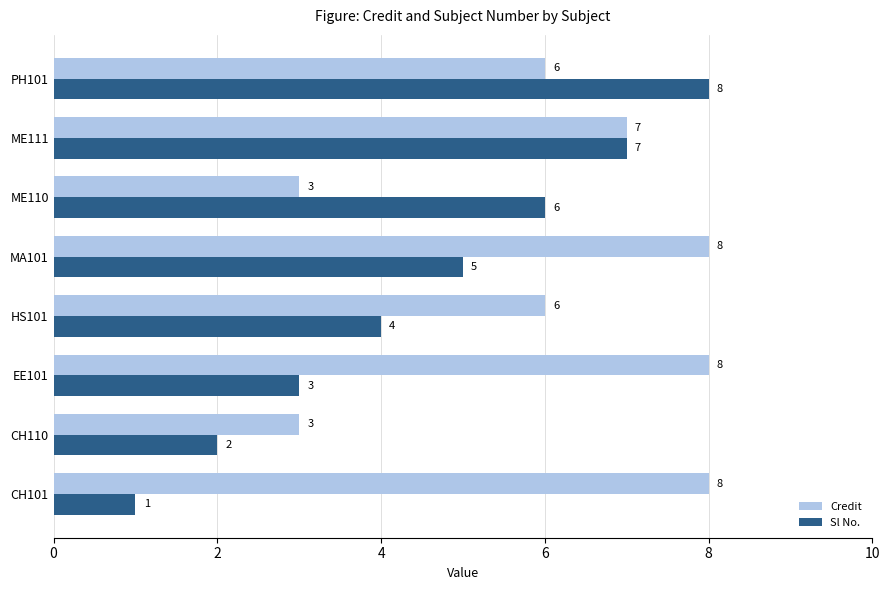

At which label is Sl No. closest to 4?

HS101